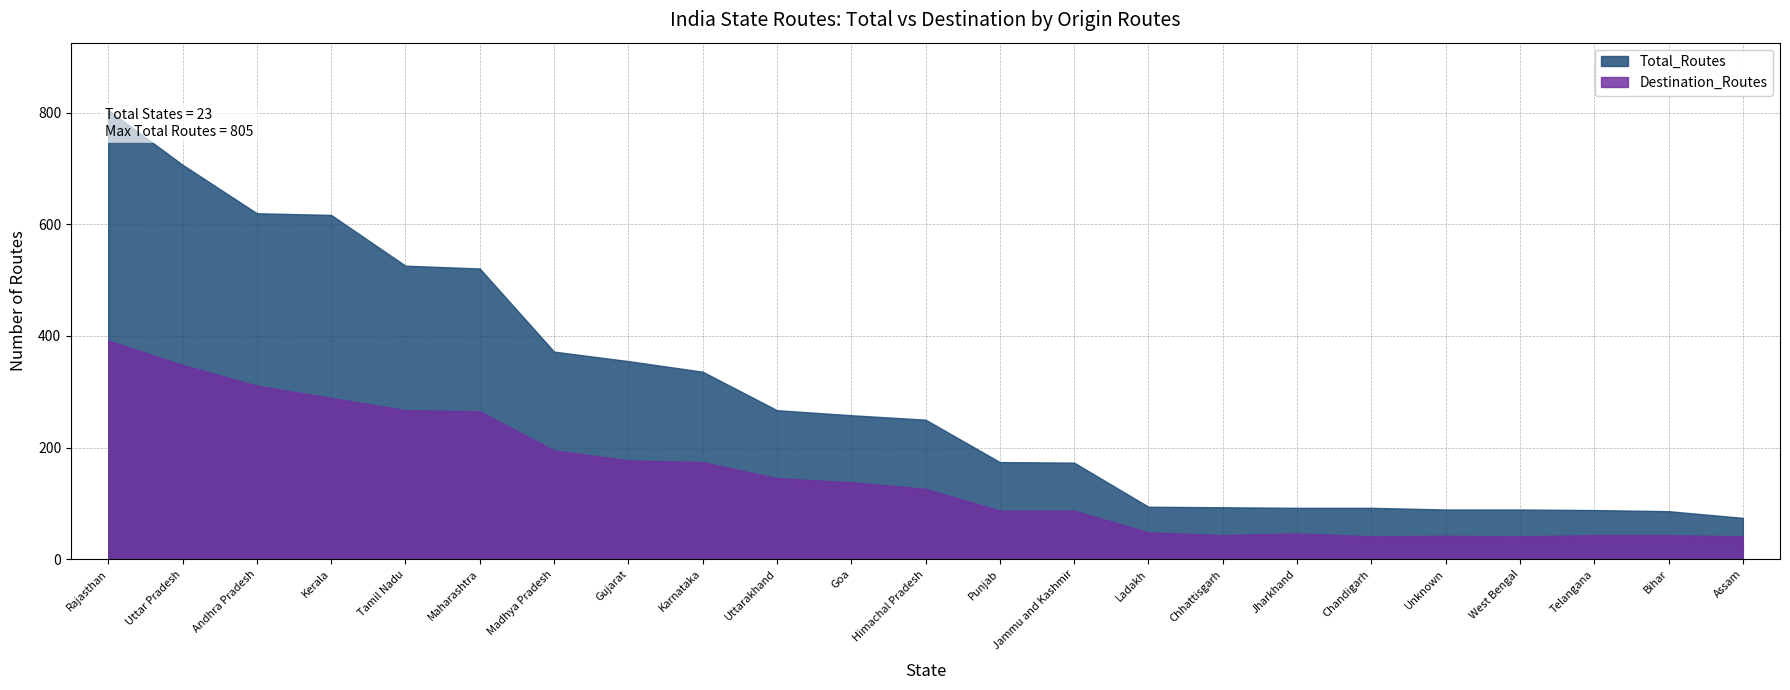

True or false: Total_Routes and Destination_Routes intersect in this chart.

False